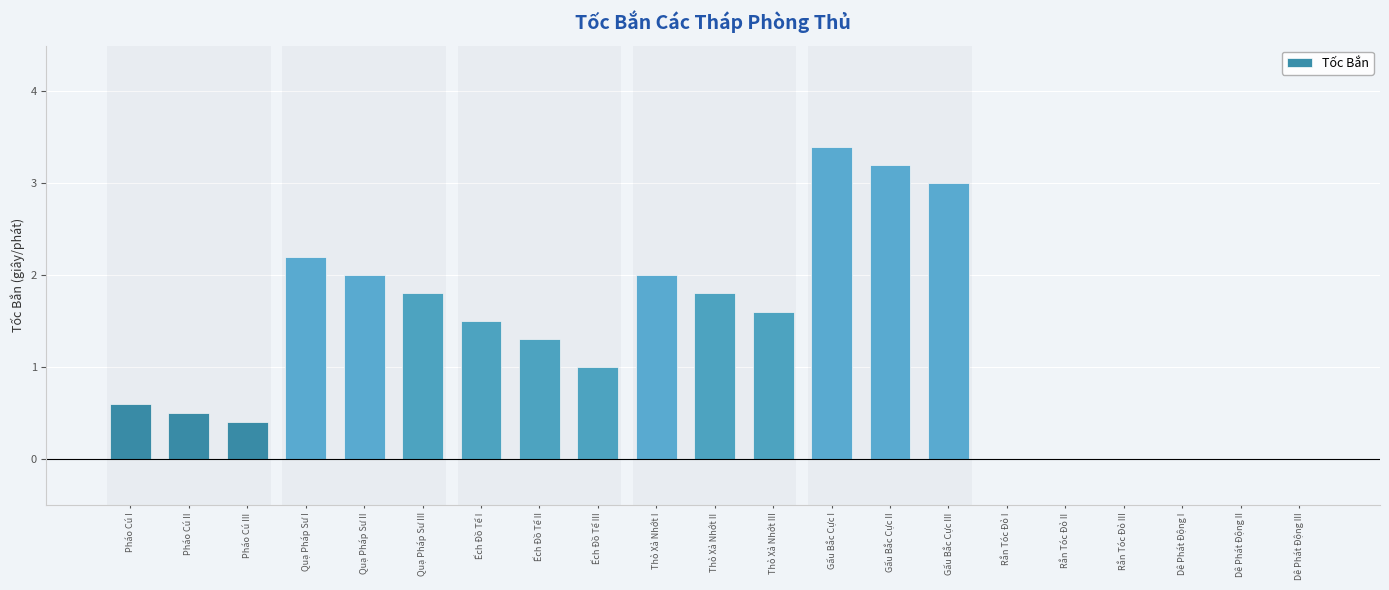

Reading left to right, what are all the values shown in this chart?

Pháo Cú I=0.6	Pháo Cú II=0.5	Pháo Cú III=0.4	Quạ Pháp Sư I=2.2	Quạ Pháp Sư II=2.0	Quạ Pháp Sư III=1.8	Ếch Đồ Tể I=1.5	Ếch Đồ Tể II=1.3	Ếch Đồ Tể III=1.0	Thỏ Xả Nhớt I=2.0	Thỏ Xả Nhớt II=1.8	Thỏ Xả Nhớt III=1.6	Gấu Bắc Cực I=3.4	Gấu Bắc Cực II=3.2	Gấu Bắc Cực III=3.0	Rắn Tóc Đỏ I=0.0	Rắn Tóc Đỏ II=0.0	Rắn Tóc Đỏ III=0.0	Dê Phát Động I=0.0	Dê Phát Động II=0.0	Dê Phát Động III=0.0